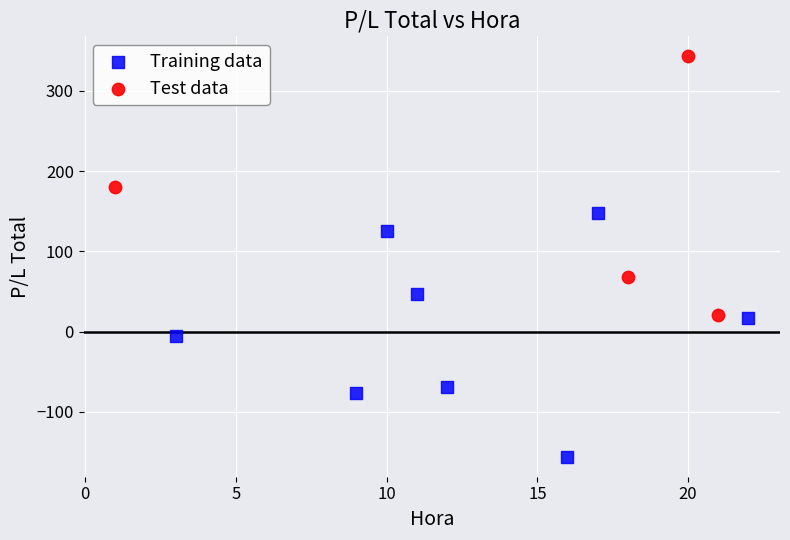

Which series reaches the maximum Y coordinate?

Test data